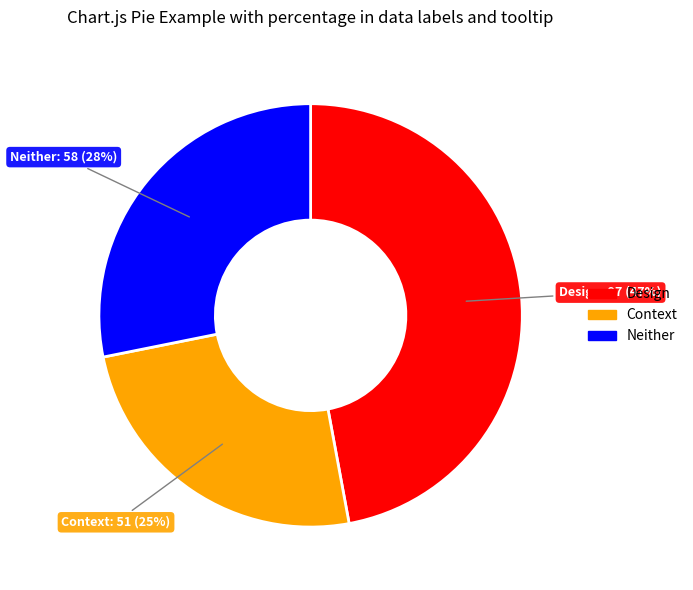

What percentage is the Design slice, to the nearest percent?

47%